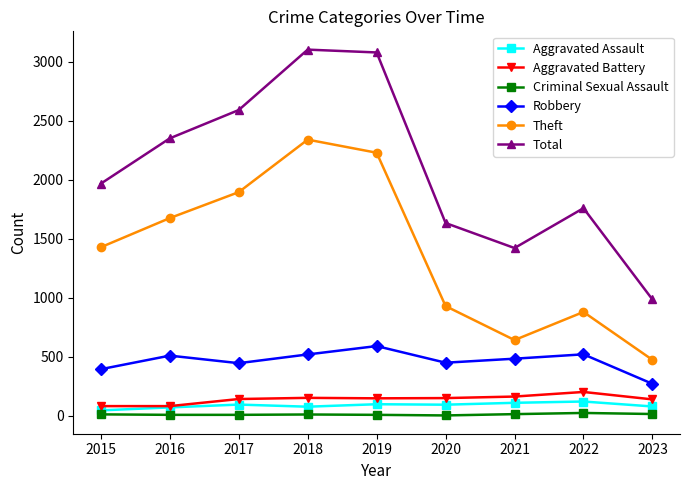

Which series has the widest spread of values?

Total